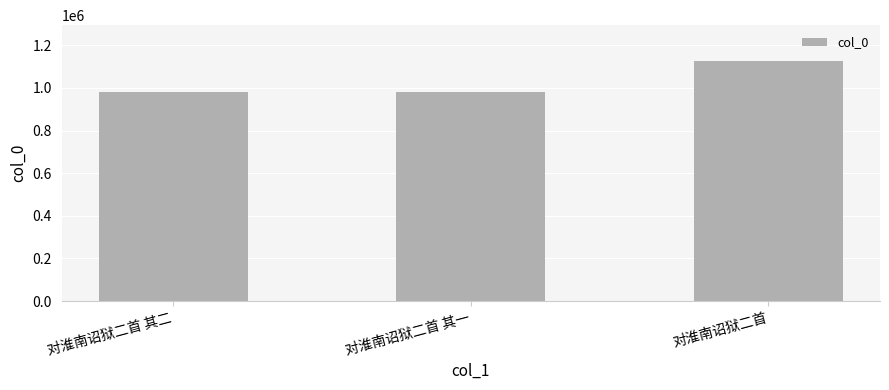

What position from the left is 对淮南诏狱二首 其二?

1